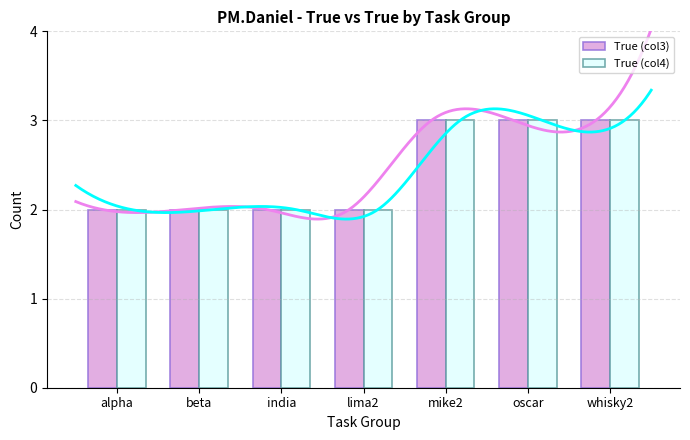

What is the sum of the True (col4) values at mike2 and lima2?

5